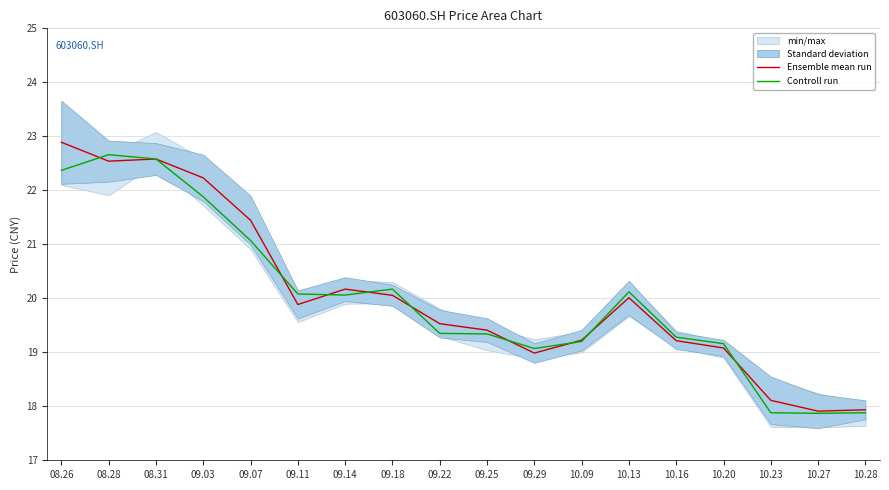

How many data points in Ensemble mean run are less than 19?

4